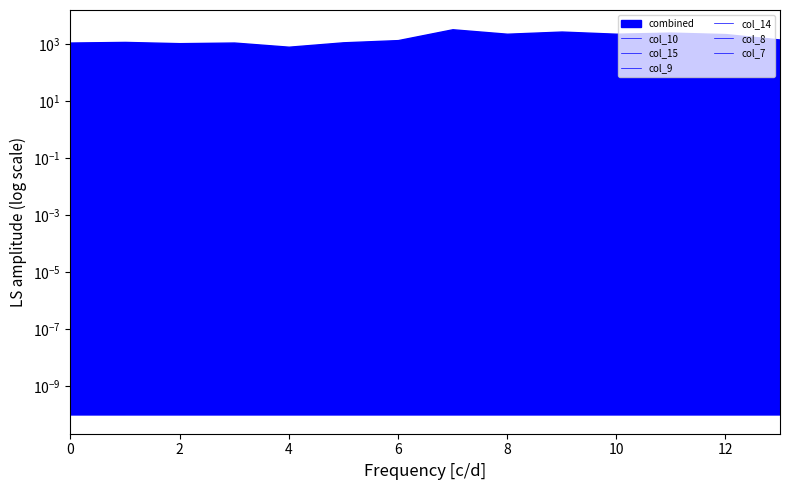

What is the total value across all series at 12?

1390.1